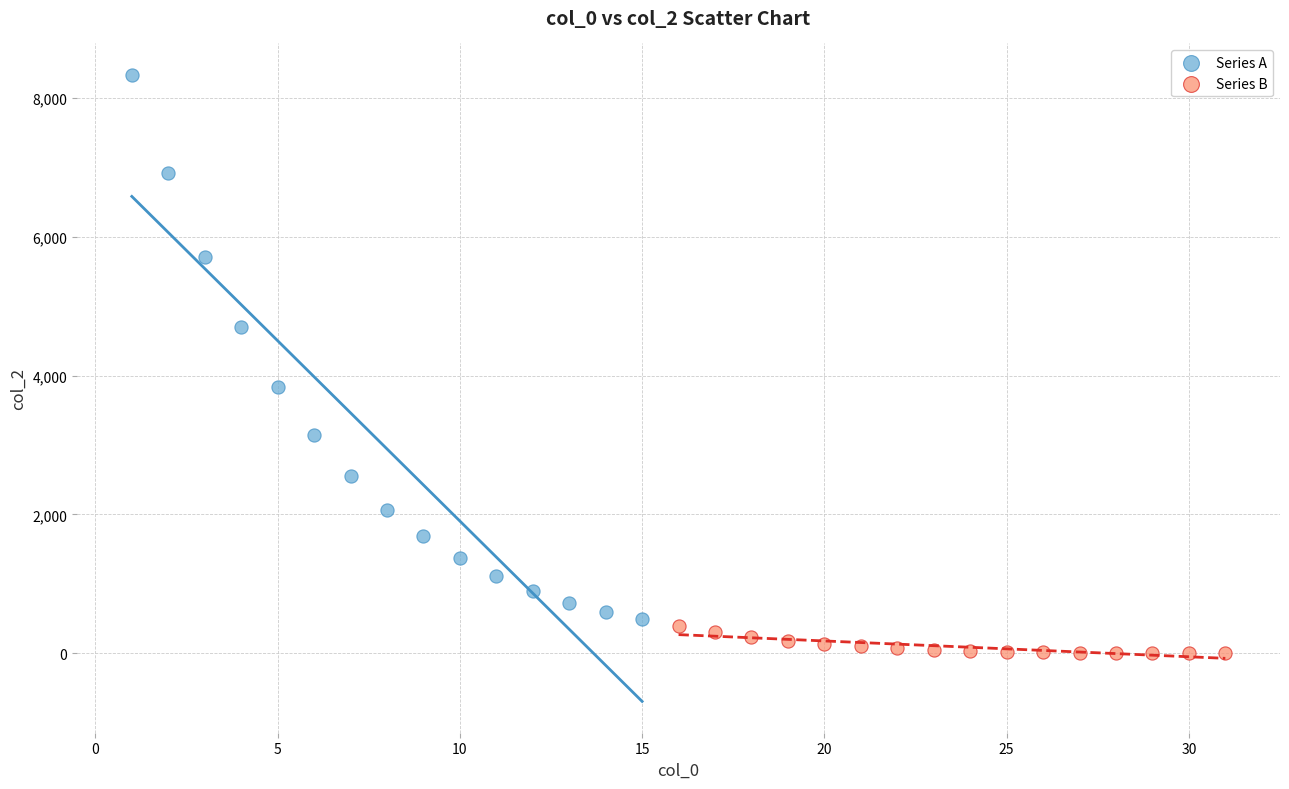

What are all the series names shown in the legend?

Series A, Series B